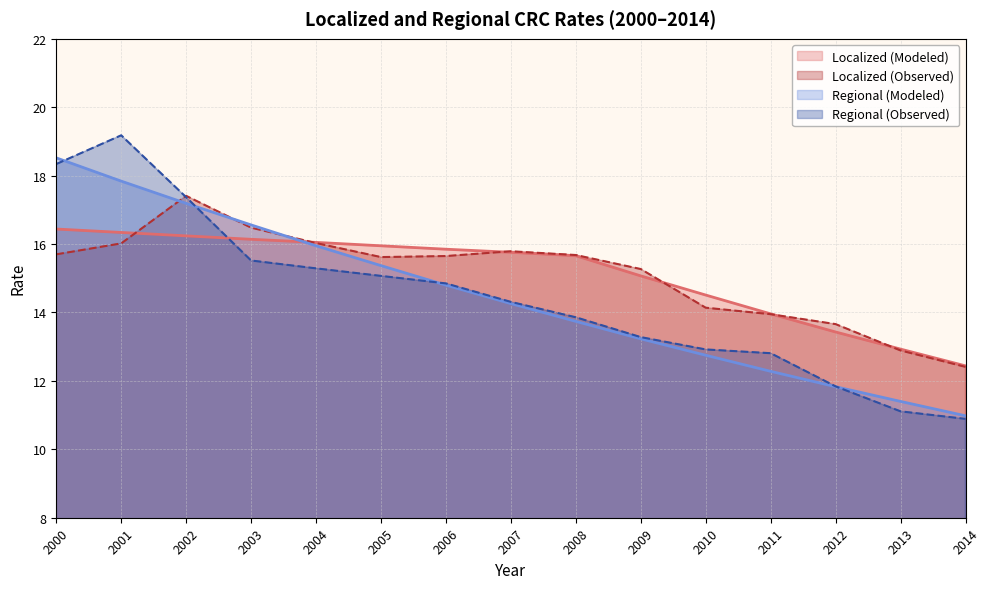

What is the difference between the maximum and second lowest values in the Regional (Observed) series?

8.1